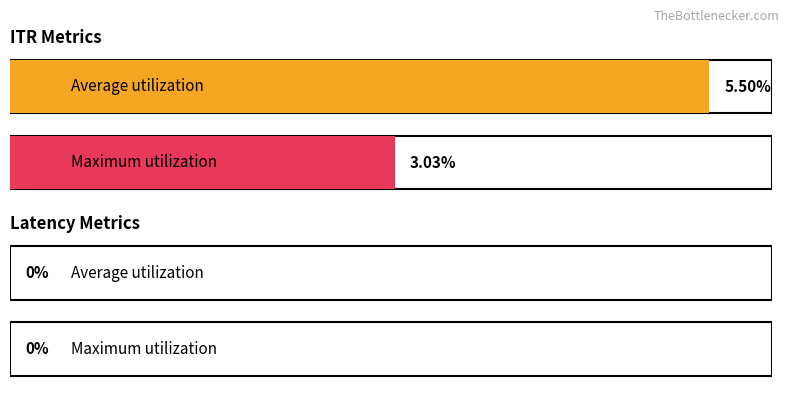

Which series has the largest total across all categories?

Average utilization